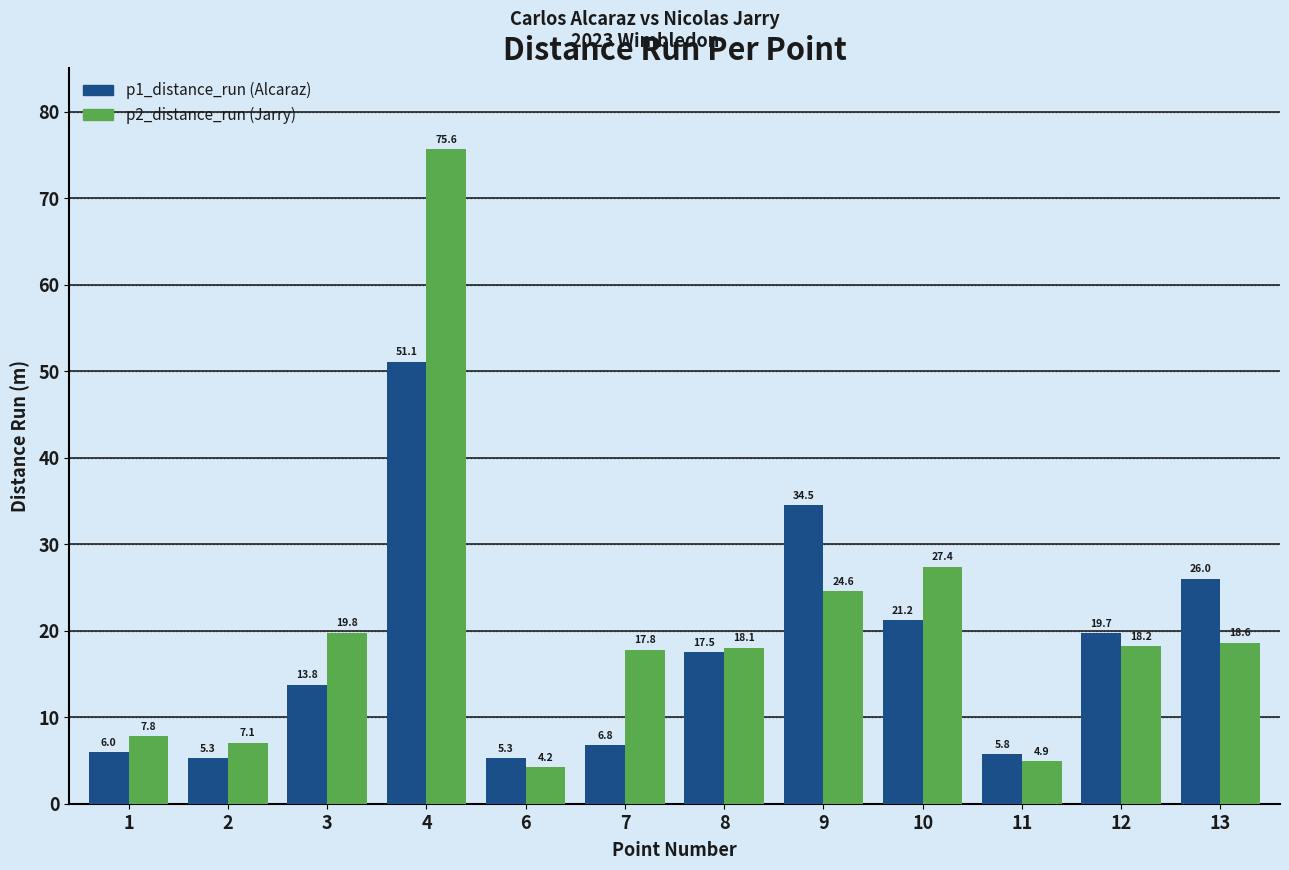

At which category does the chart reach its peak across all series?

4